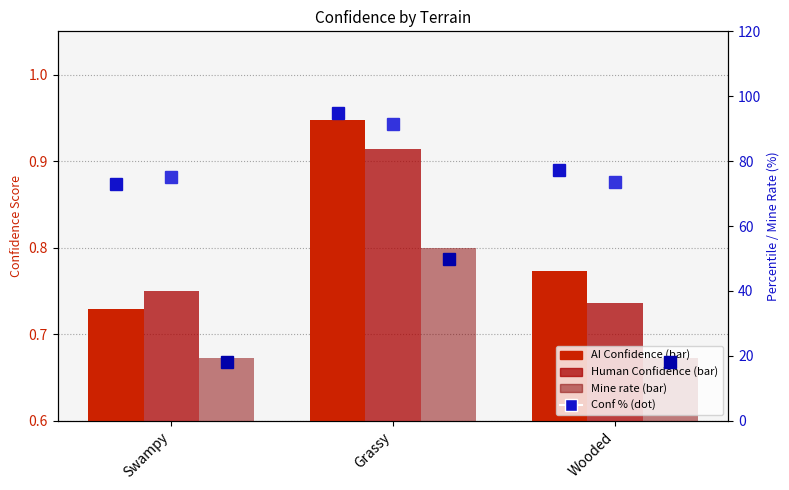

Reading left to right, transcribe all the data shown in this chart.

AI Confidence: 0.7	0.9	0.8
Human Confidence: 0.8	0.9	0.7
Mine (scaled): 0.7	0.8	0.7
AI Conf %: 72.9	94.8	77.3
Human Conf %: 75.0	91.4	73.6
Mine %: 18.2	50.0	18.2